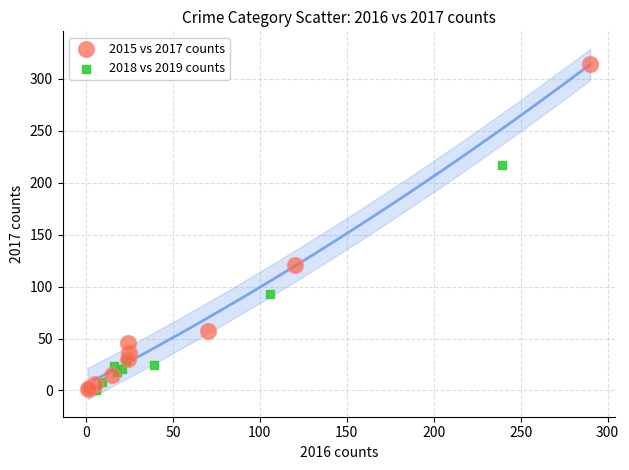

Which series has the largest Y range (max minus min)?

2015 vs 2017 counts